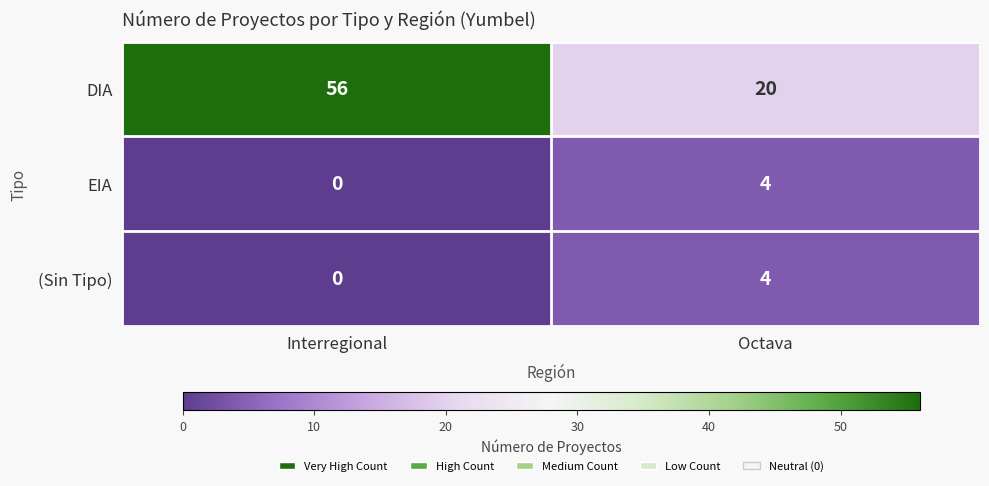

The (Sin Tipo) series shows 2 at Octava. True or false?

False